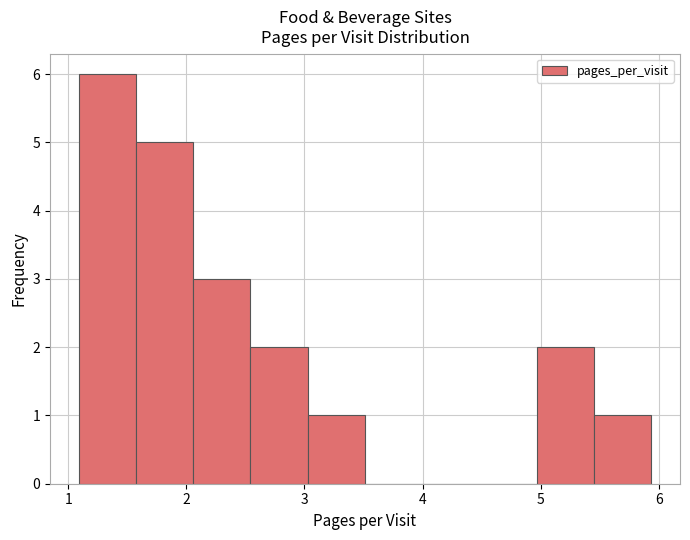

Reading left to right, transcribe this chart: for each bar, give the range it covers on the x-axis and its height. Neither the bar edges nor the heights are printed on the chart, so give them approximately, as read against the axes.

1.1 to 1.6: 6
1.6 to 2.1: 5
2.1 to 2.5: 3
2.5 to 3.0: 2
3.0 to 3.5: 1
3.5 to 4.0: 0
4.0 to 4.5: 0
4.5 to 5.0: 0
5.0 to 5.5: 2
5.5 to 5.9: 1